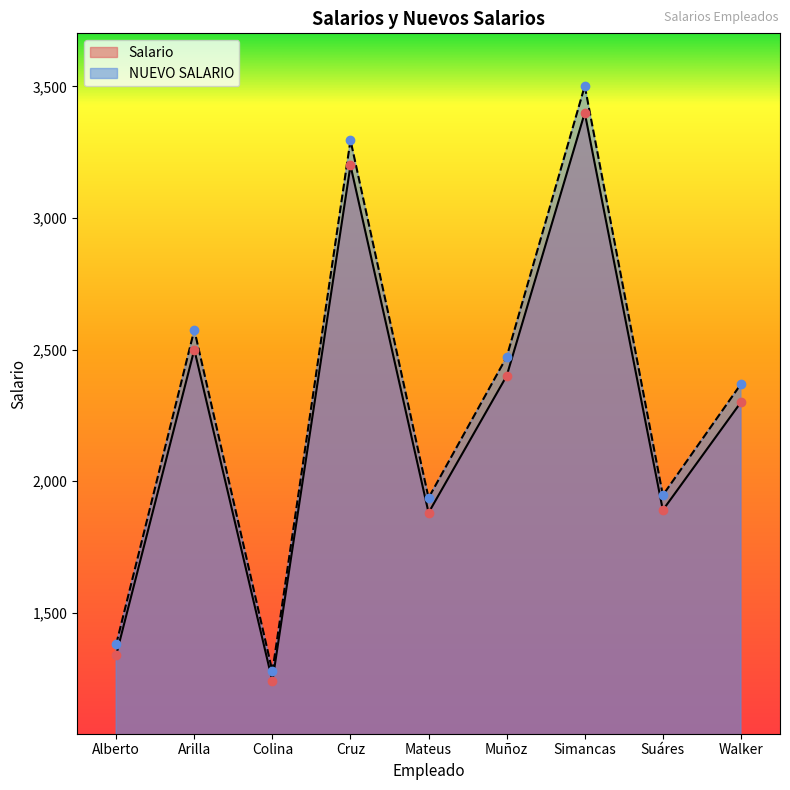

What is the total value across all series at Cruz?

6496.0